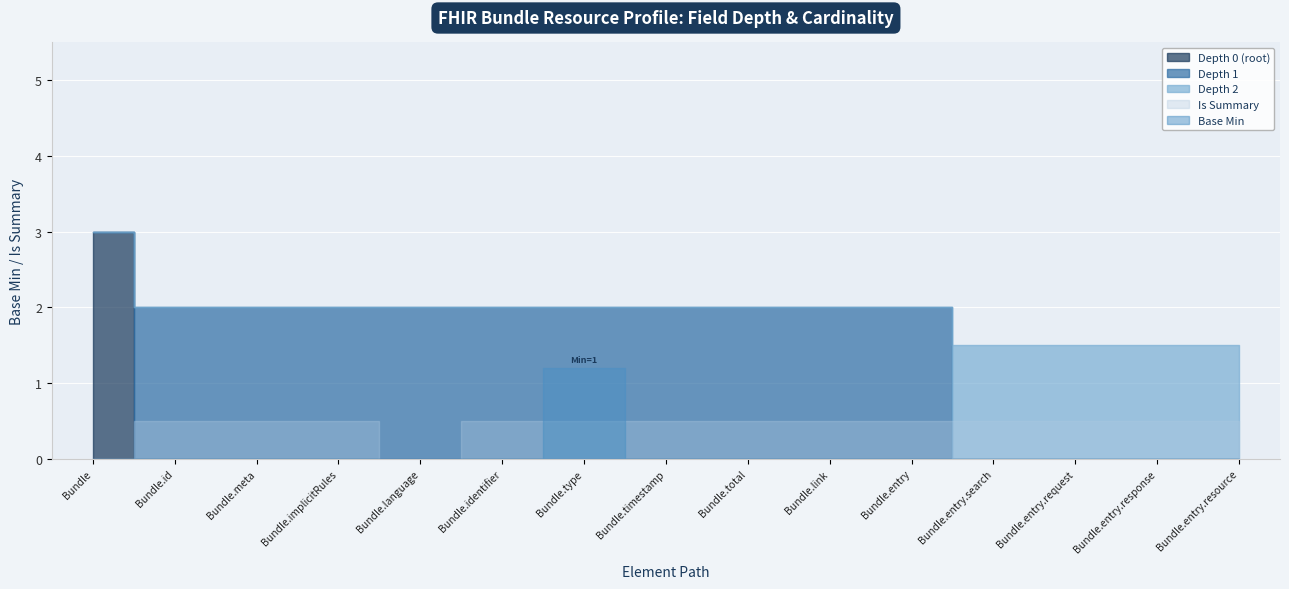

Rank the series at Bundle.link from lowest to highest value.

Depth 0 (root), Depth 2, Depth 1